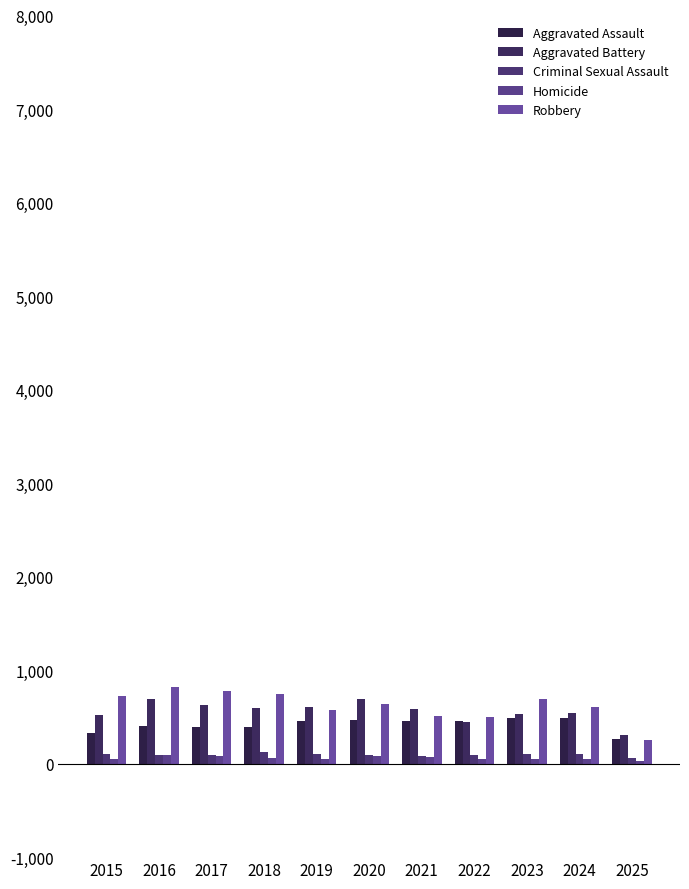

Reading right to left, list all the values displayed in this chart.

Aggravated Assault: 263	492	486	458	452	466	452	392	396	402	323
Aggravated Battery: 302	543	529	446	587	686	608	600	623	691	515
Criminal Sexual Assault: 65	107	98	93	80	89	102	123	91	87	105
Homicide: 32	48	48	50	69	81	53	56	82	87	50
Robbery: 248	610	687	495	506	637	577	741	780	819	726